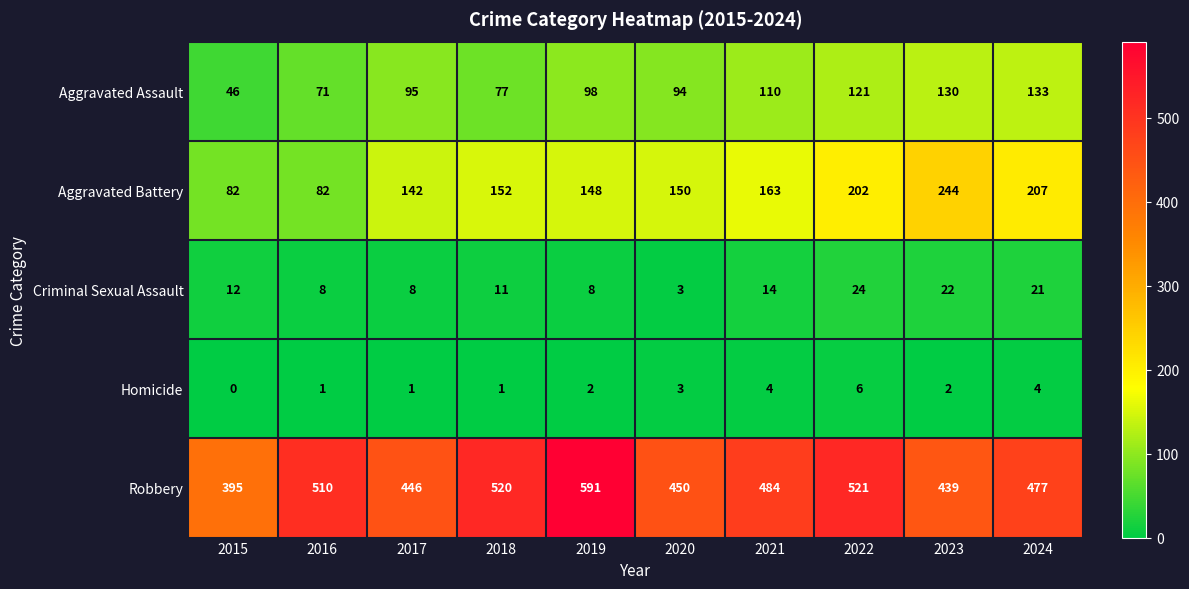

List the series in order of their peak value, lowest first.

Homicide, Criminal Sexual Assault, Aggravated Assault, Aggravated Battery, Robbery